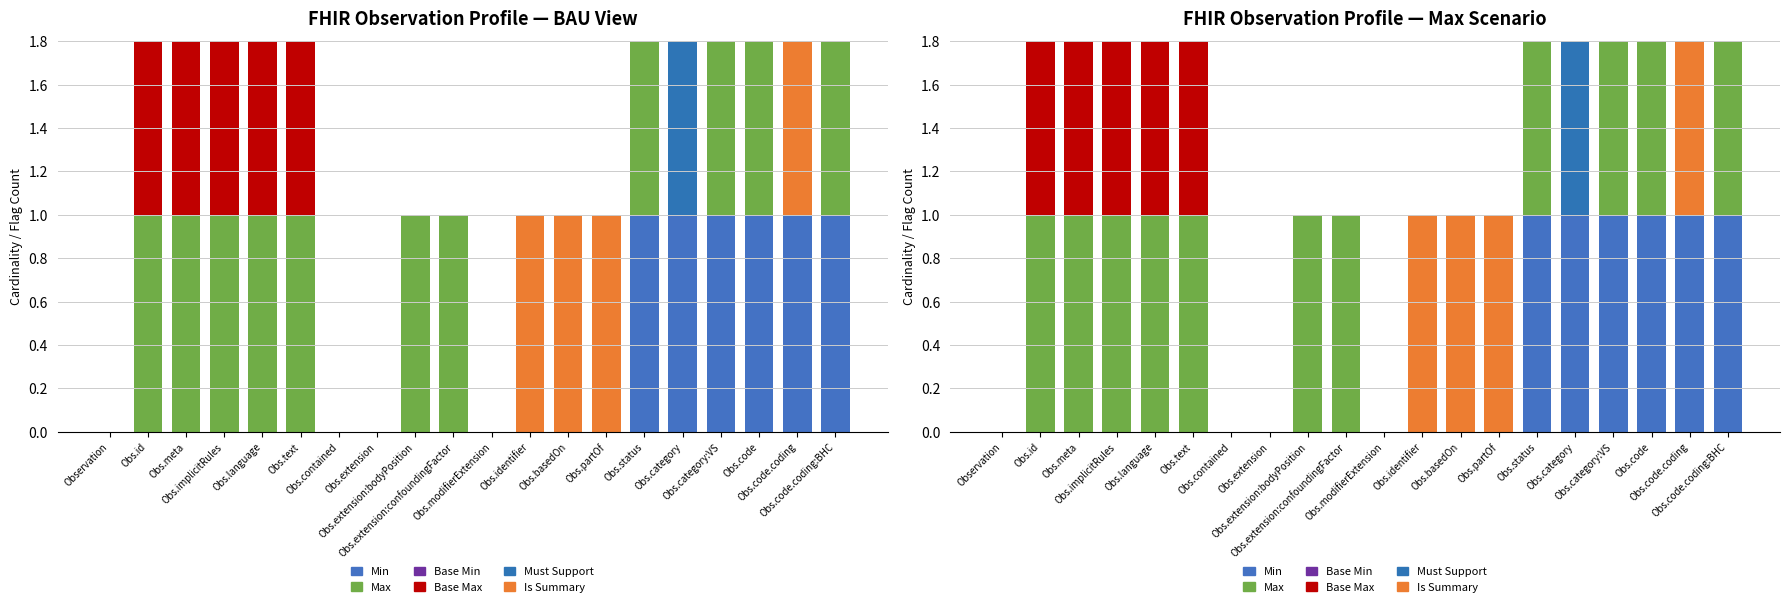

Is it true that Is Summary equals 0 at Observation?

True